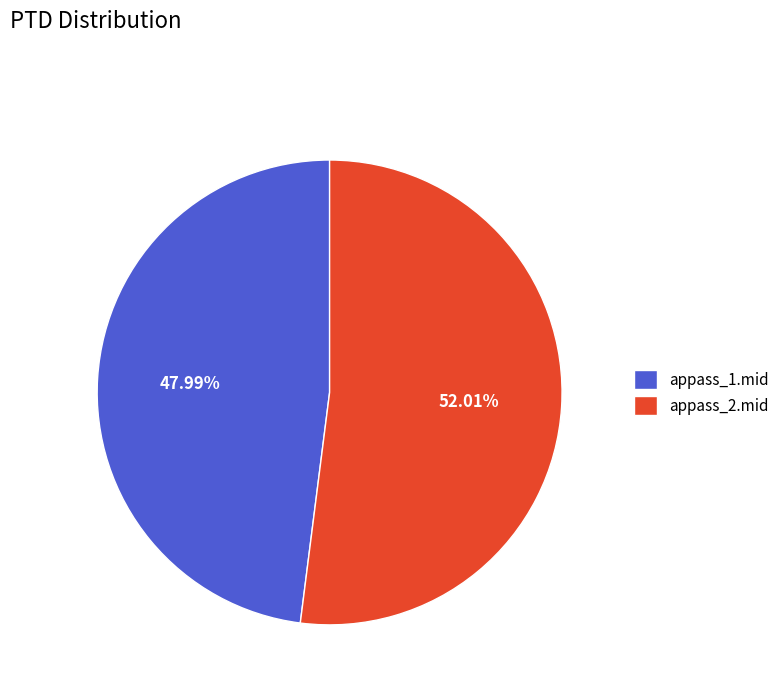

How many segments does this pie chart have?

2